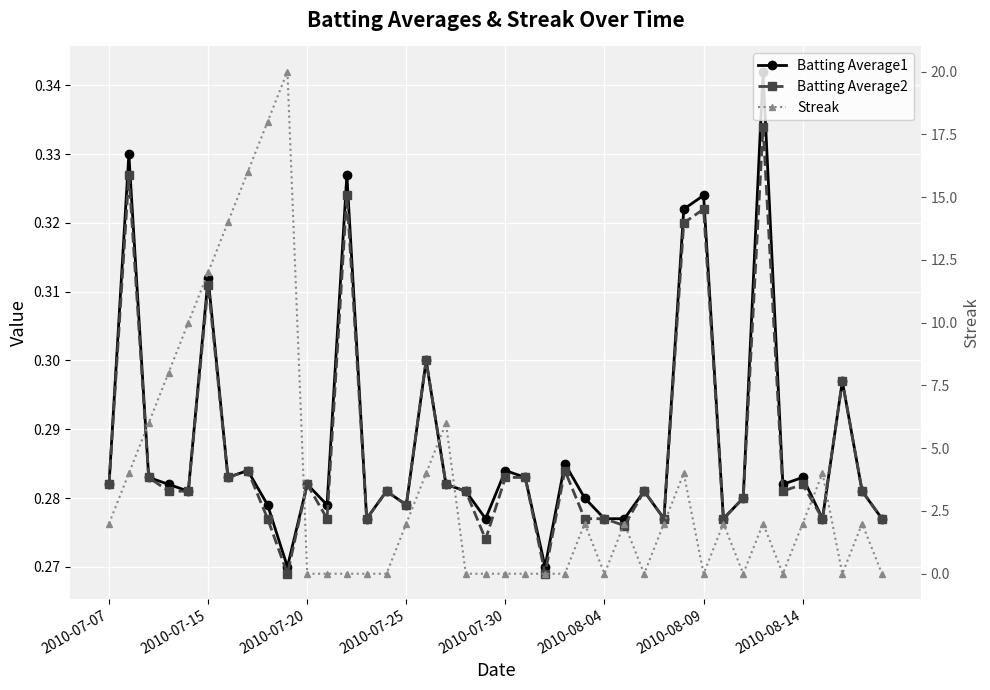

At which category is the sum across all series the highest?

9